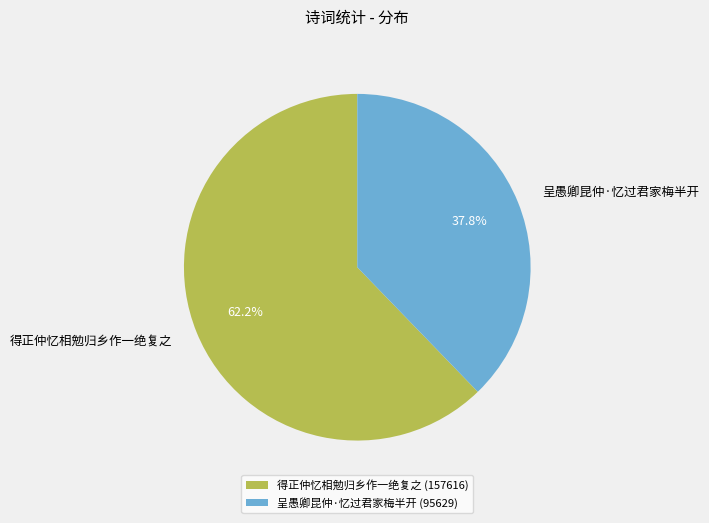

What portion of the pie excludes 呈愚卿昆仲·忆过君家梅半开?

62.2%